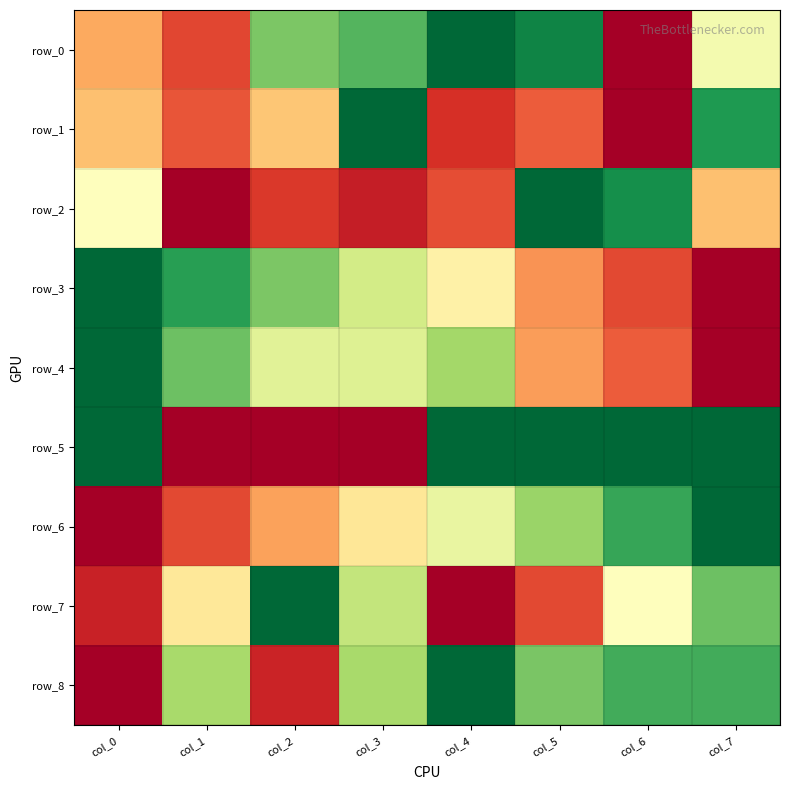

What is the total value across all series at col_4?

5.0